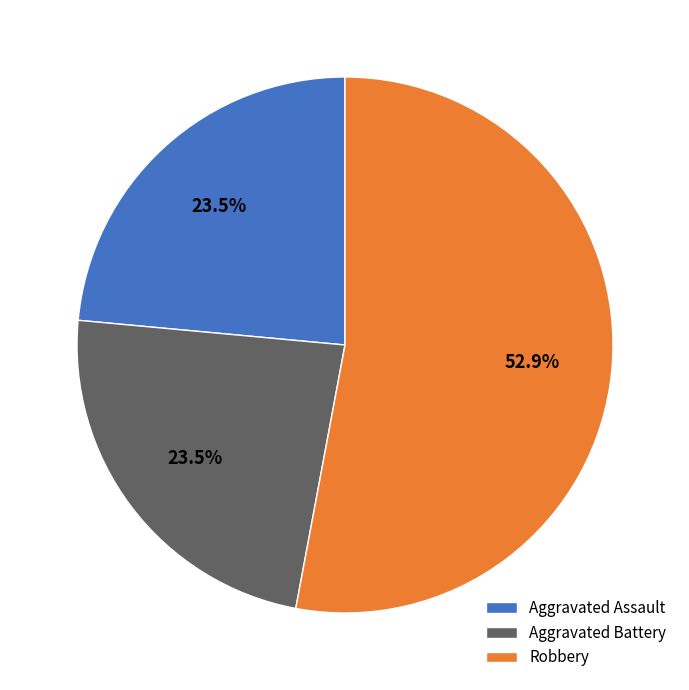

What is the total percentage of Robbery and Aggravated Battery?

76.5%